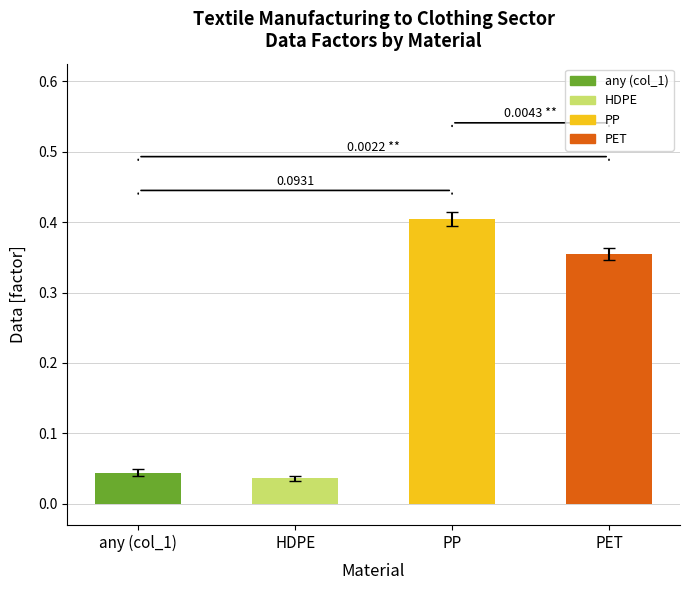

Which label corresponds to the largest value in the chart?

PP